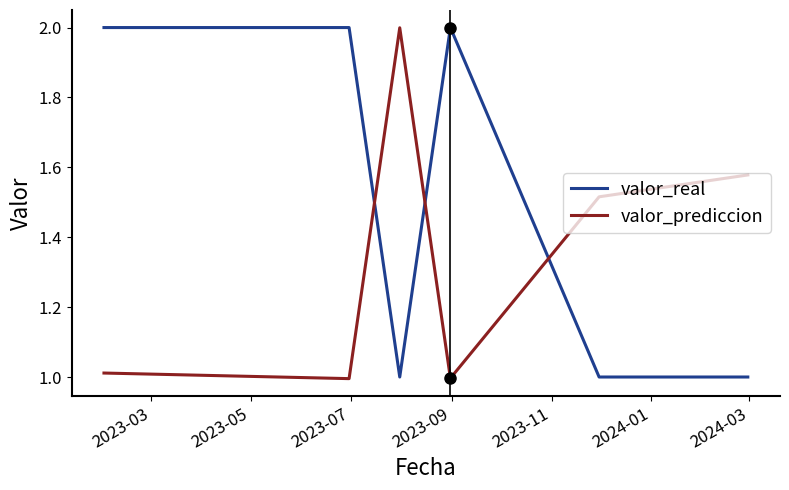

Which series has the largest total across all categories?

valor_real